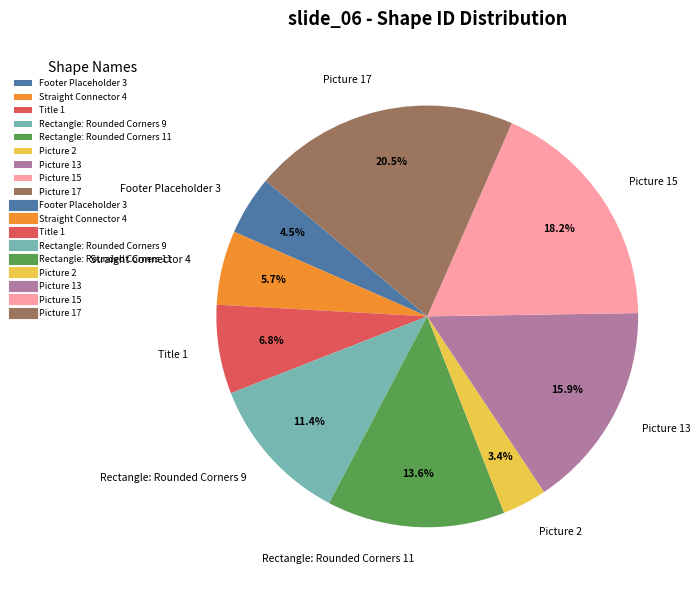

Which has a higher value, Picture 15 or Picture 2?

Picture 15